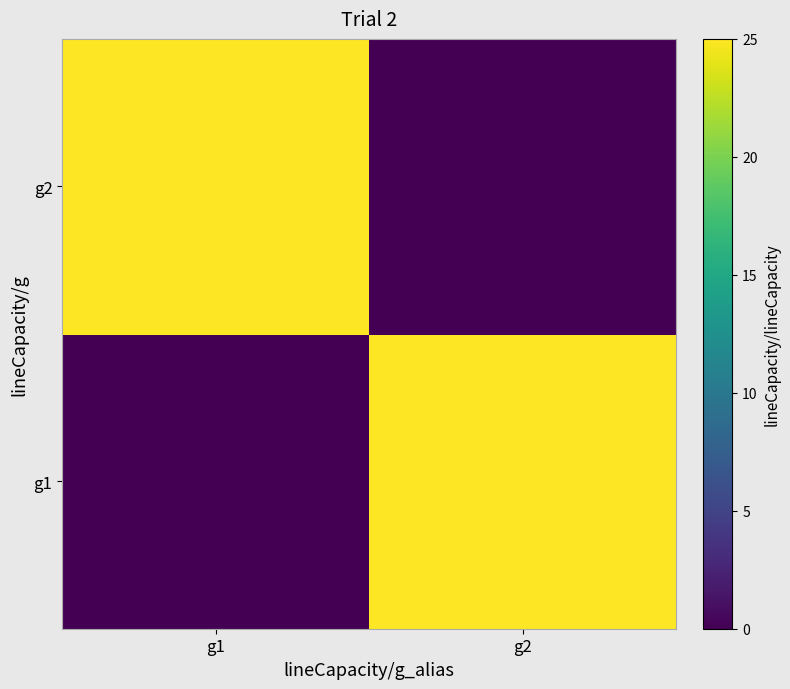

Rank the series at g2 from highest to lowest value.

g1, g2